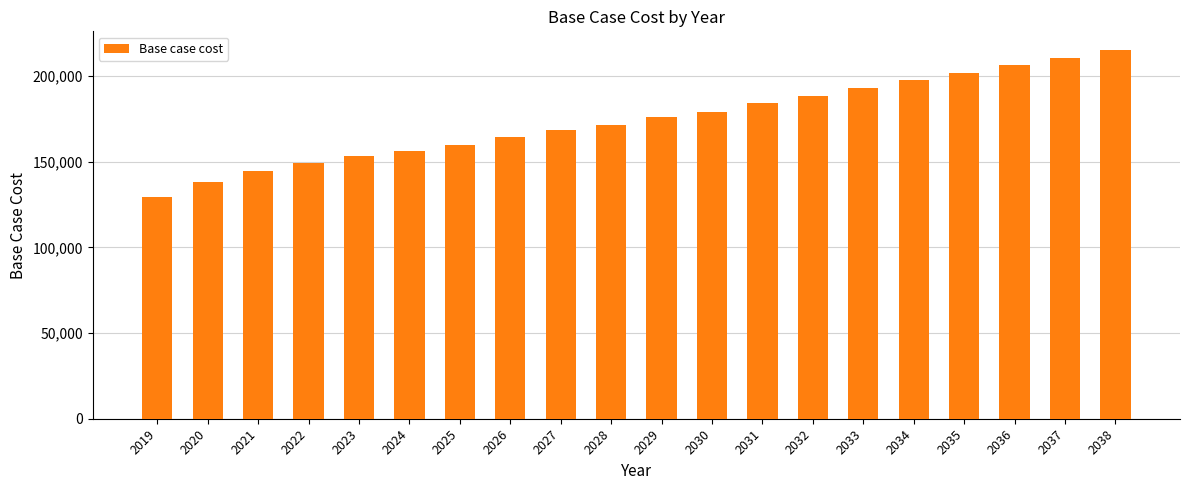

The chart shows a value of 94260.2 at 2034. True or false?

False